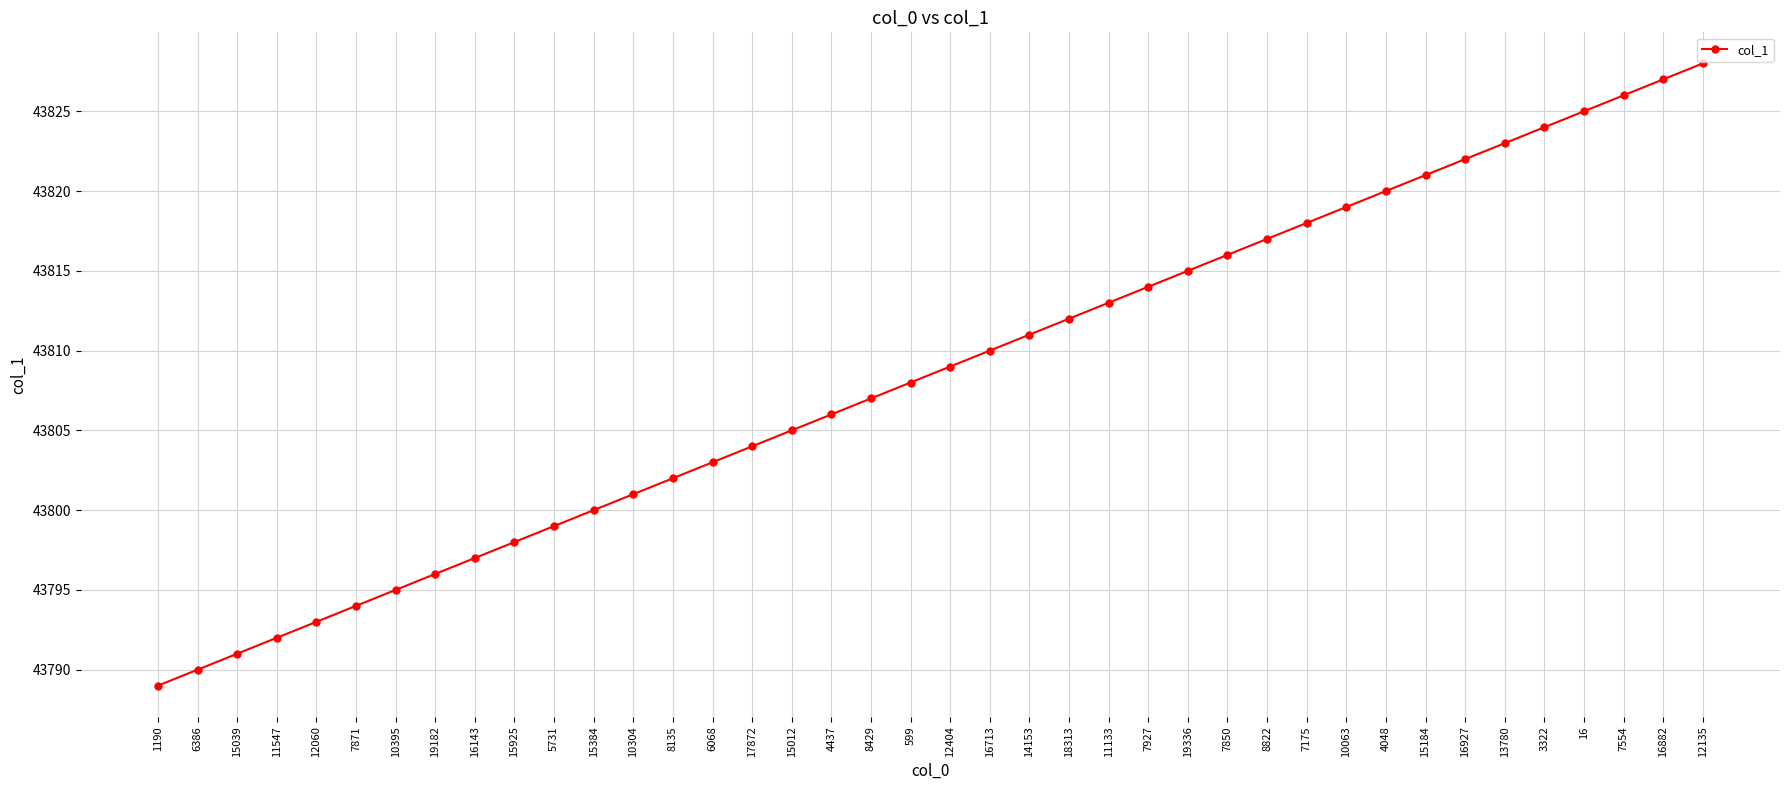

What is the approximate value at 19182, to the nearest 5?

43795